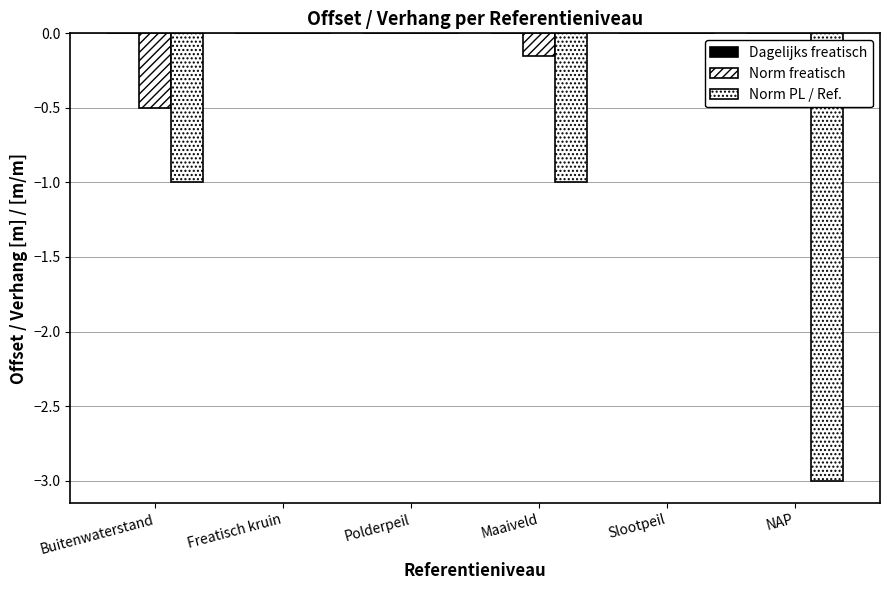

What is the difference between the highest and lowest values at NAP?

3.0